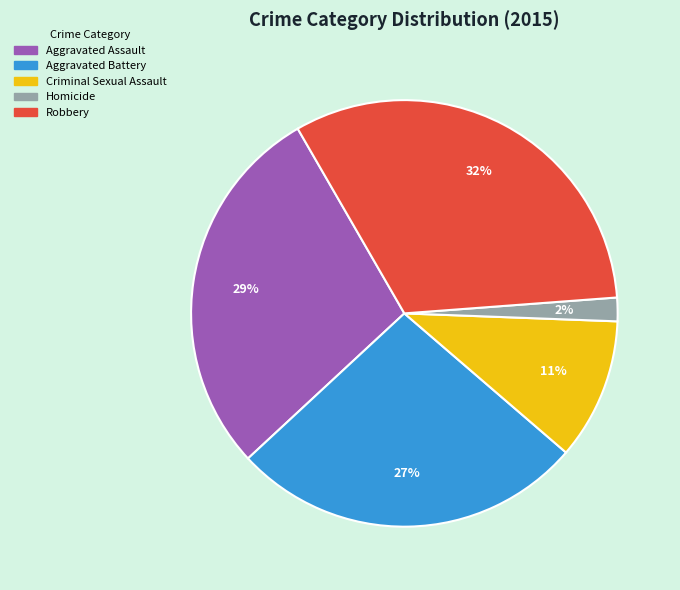

Combined, do Aggravated Battery and Robbery account for over 50%?

Yes